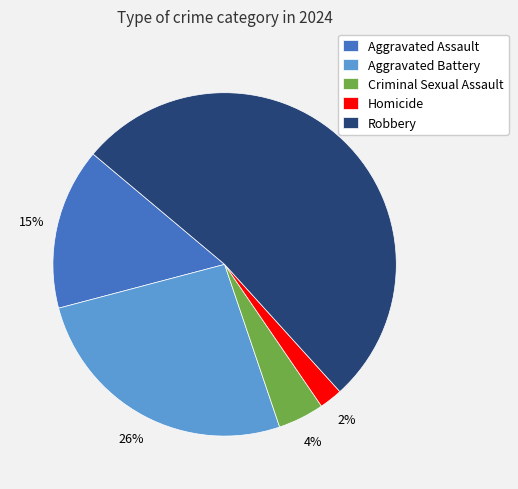

How many slices are in this pie chart?

5